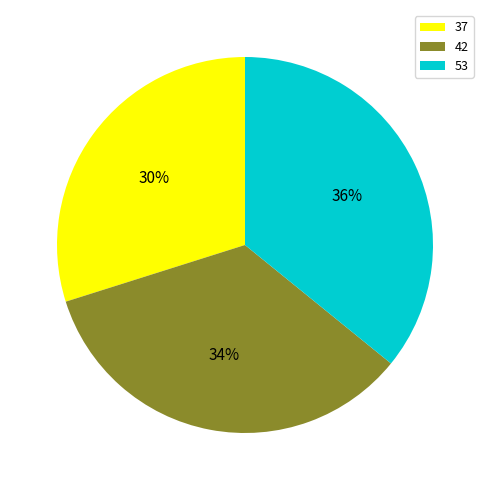

To the nearest percent, what is the difference between the 37 and 53 slice percentages?

6%